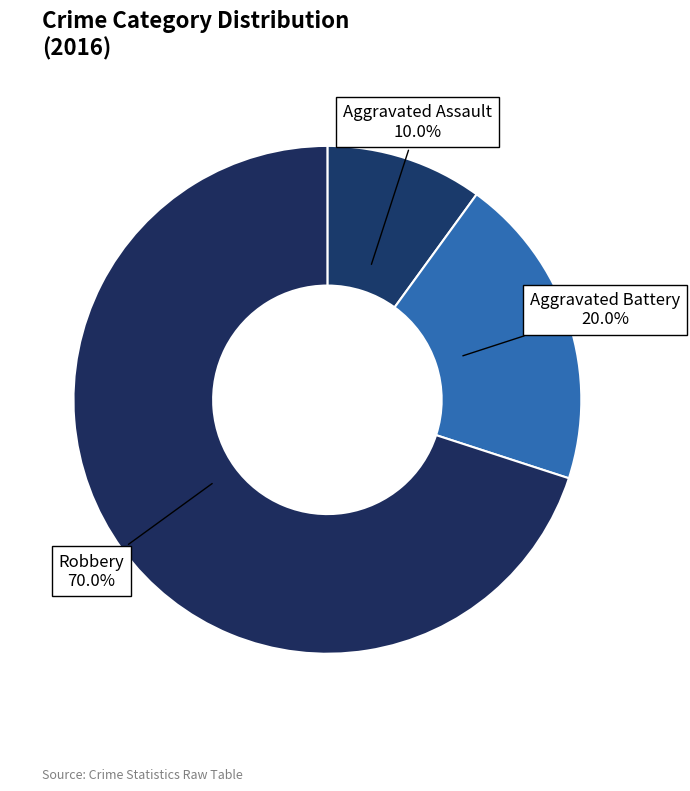

What is the total percentage of Robbery and Aggravated Assault?

80.0%